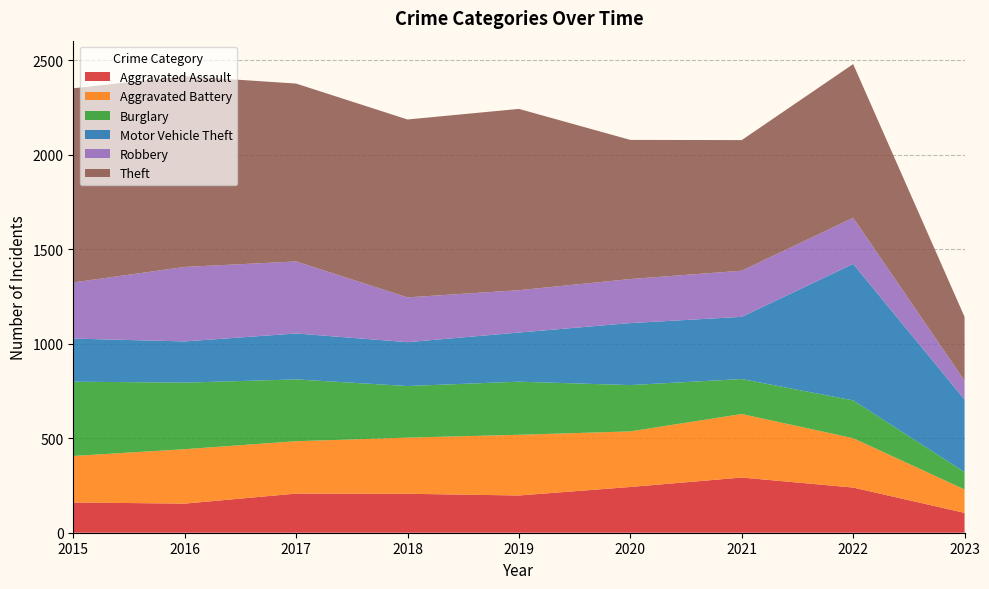

Reading left to right, list all the values displayed in this chart.

Aggravated Assault: 160	154	207	206	197	242	292	239	105
Aggravated Battery: 246	288	277	297	321	294	336	261	124
Burglary: 393	352	327	273	281	245	185	200	92
Motor Vehicle Theft: 228	218	243	232	260	328	329	722	384
Robbery: 297	394	381	237	224	233	244	244	99
Theft: 1027	1009	941	941	959	736	691	813	338